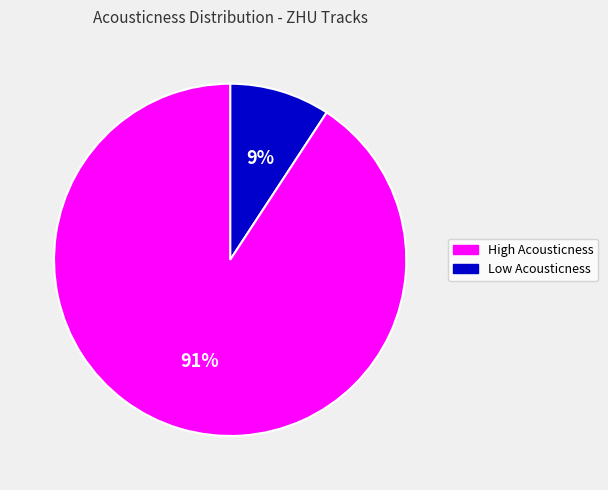

To the nearest percent, what is the average slice percentage?

50%